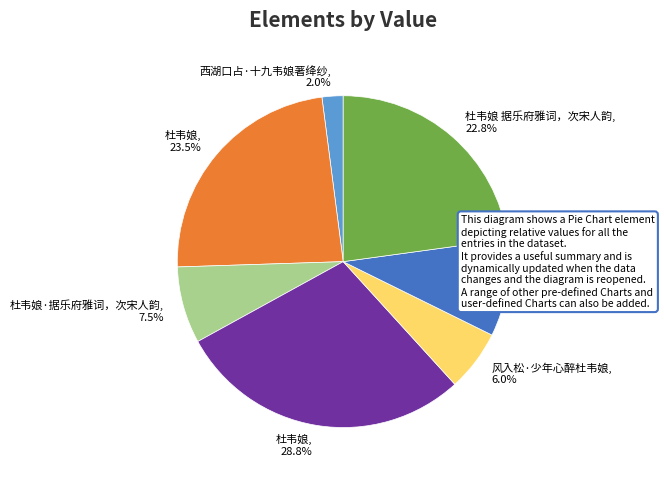

Is there a majority slice in this chart?

No